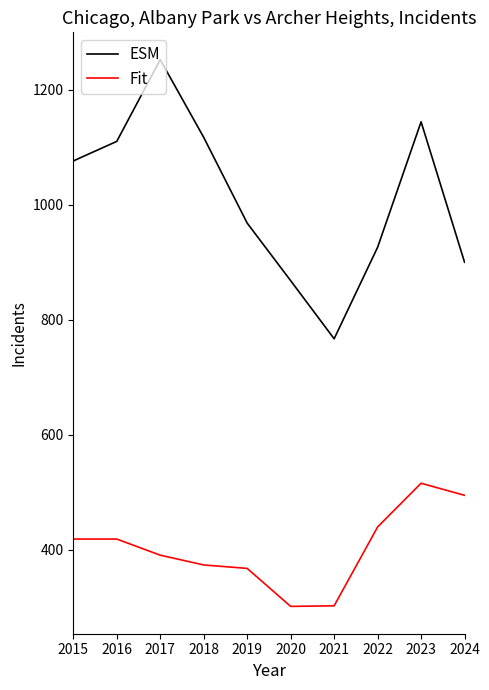

Which series changed the most between 2020 and 2024?

Fit